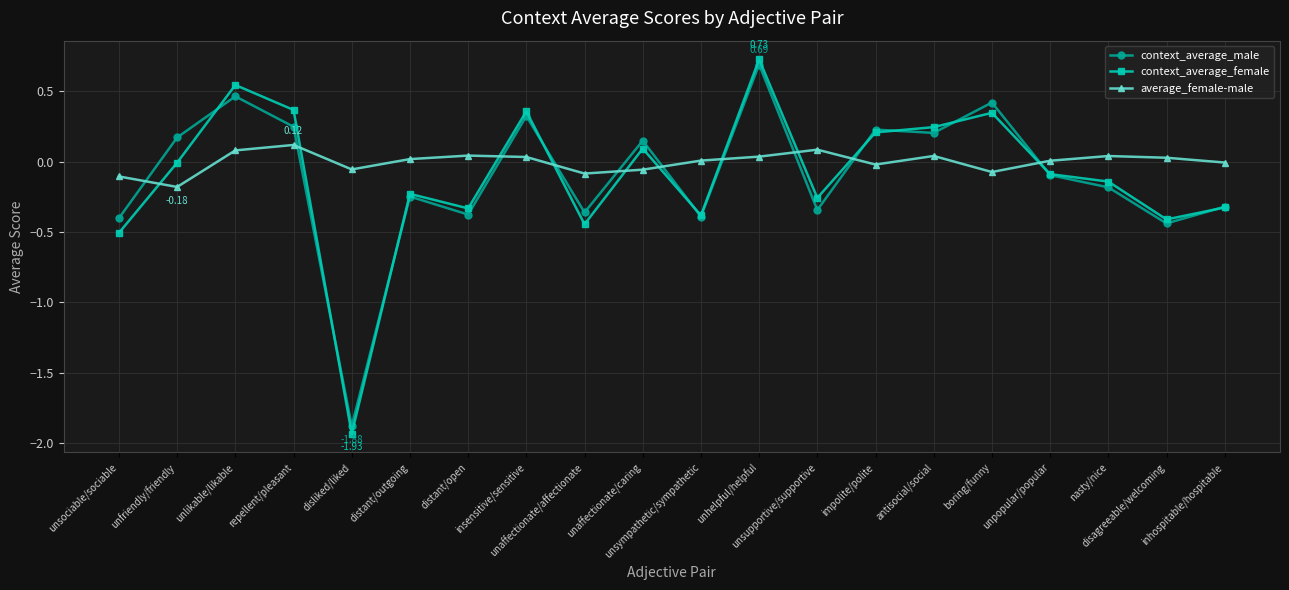

Which series has the widest spread of values?

context_average_female